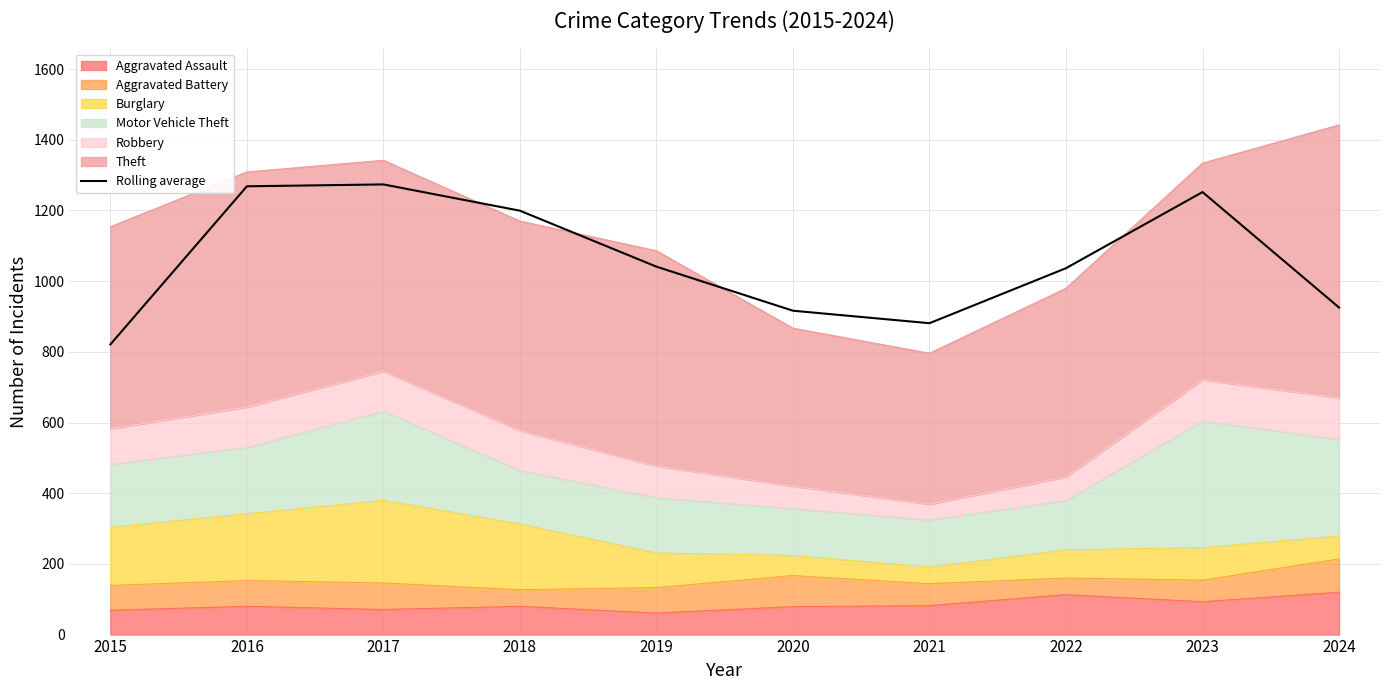

List the labels in order of value, smallest first.

2015, 2021, 2020, 2024, 2022, 2019, 2018, 2023, 2016, 2017